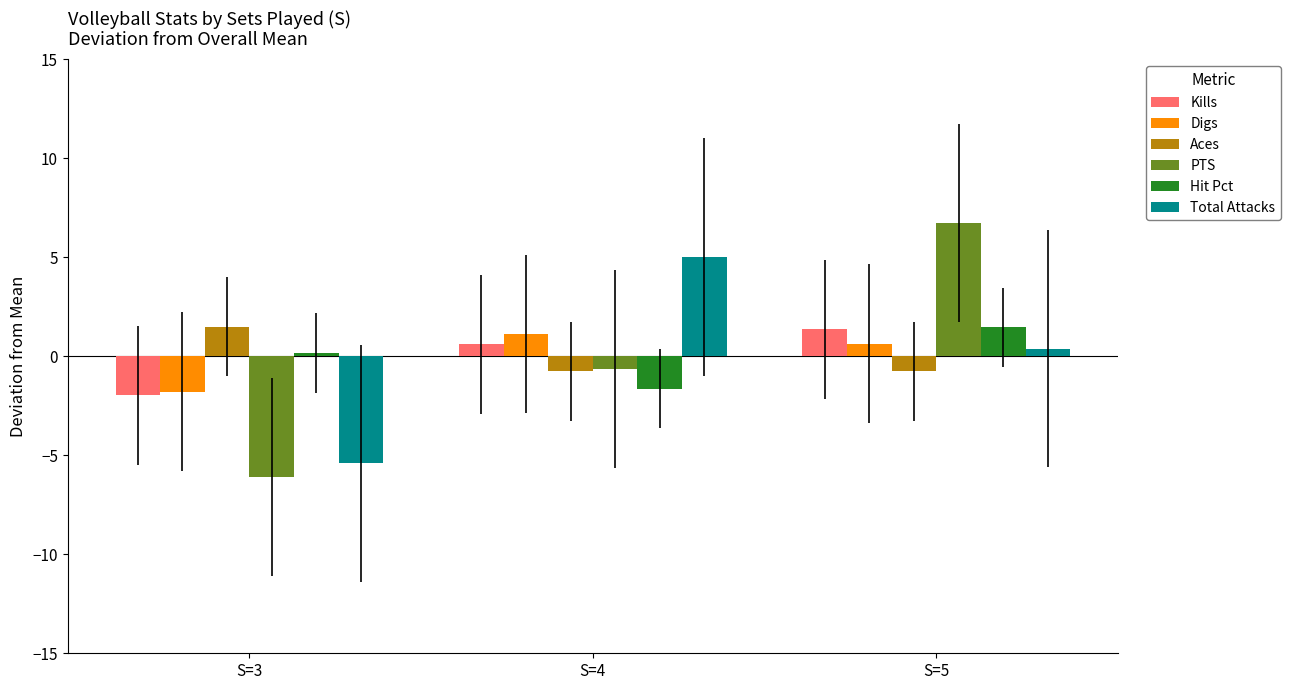

Which series has the widest spread of values?

PTS